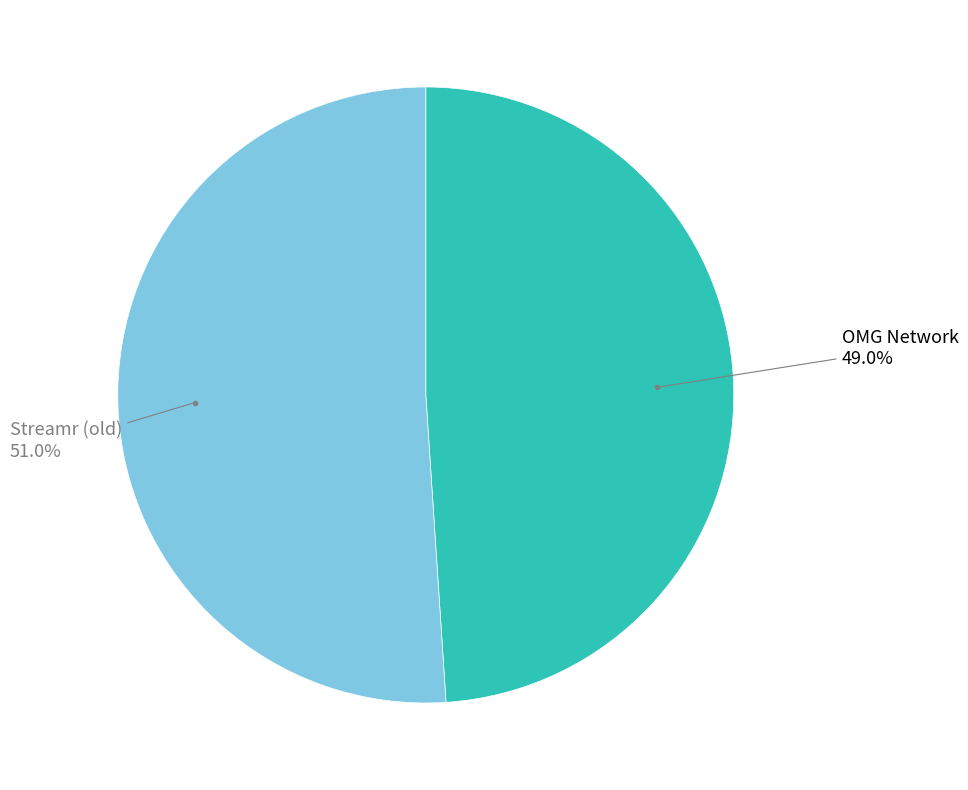

Does any single category account for the majority?

Yes